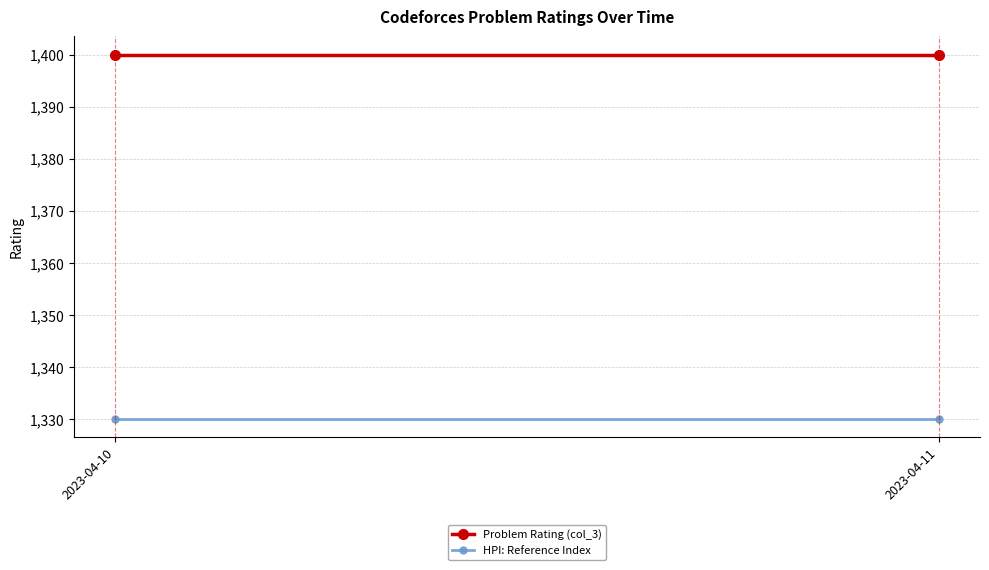

Which series has the largest total across all categories?

Problem Rating (col_3)